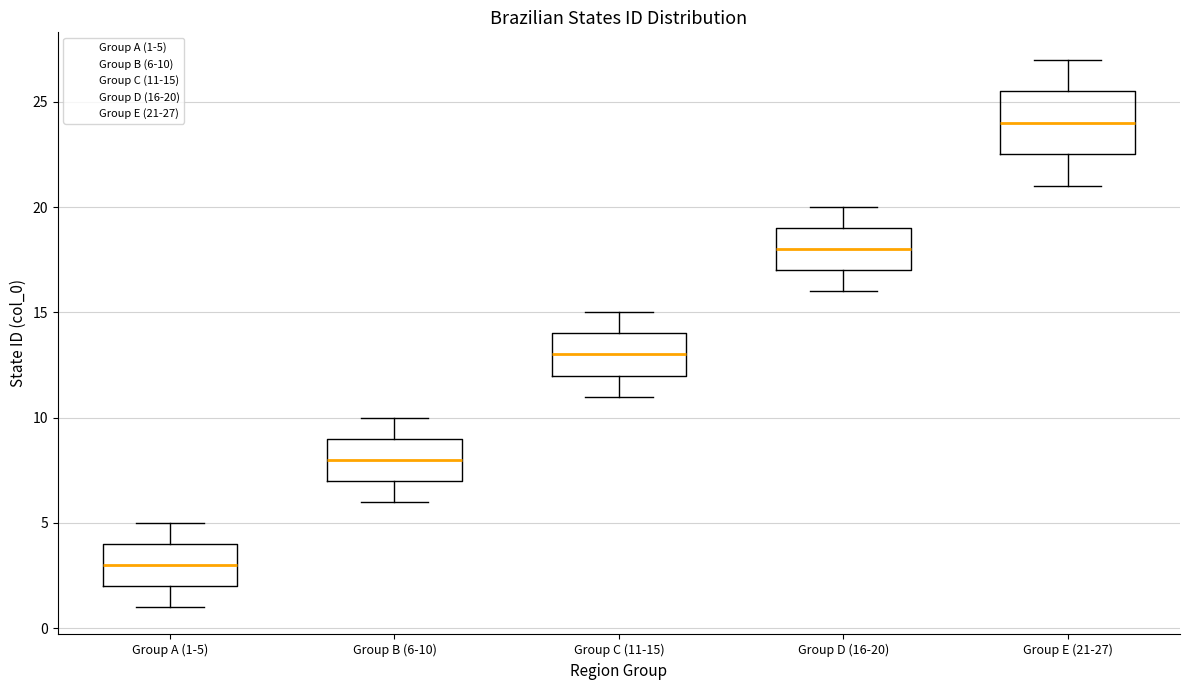

Reading left to right, read every box against the y-axis: the position of its median line, the range the box covers, and the ends of its whiskers. The values are not printed on the chart, so give them approximately, as read against the axis.

Group A (1-5): median 3.0, box 2.0 to 4.0, whiskers 1.0 to 5.0
Group B (6-10): median 8.0, box 7.0 to 9.0, whiskers 6.0 to 10.0
Group C (11-15): median 13.0, box 12.0 to 14.0, whiskers 11.0 to 15.0
Group D (16-20): median 18.0, box 17.0 to 19.0, whiskers 16.0 to 20.0
Group E (21-27): median 24.0, box 22.5 to 25.5, whiskers 21.0 to 27.0